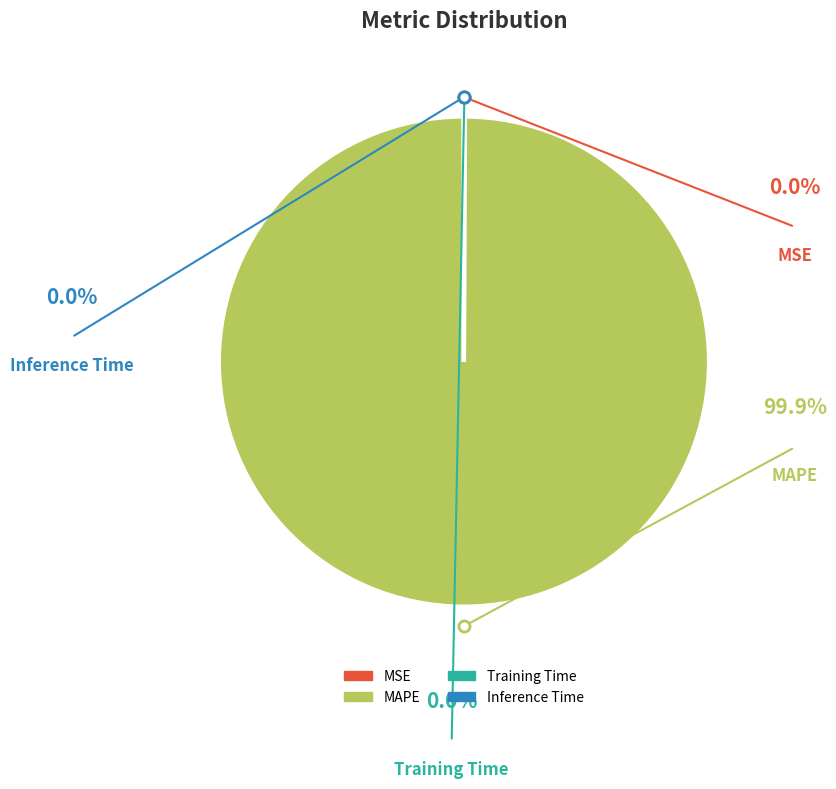

Which slice is the largest?

MAPE